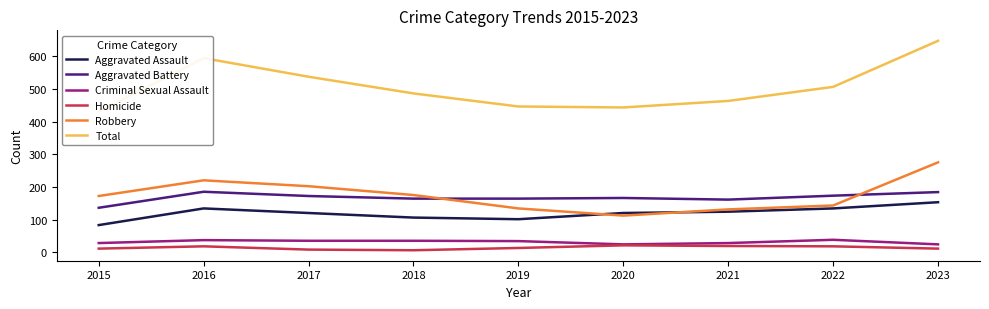

Where is the first local minimum for Aggravated Assault?

2019